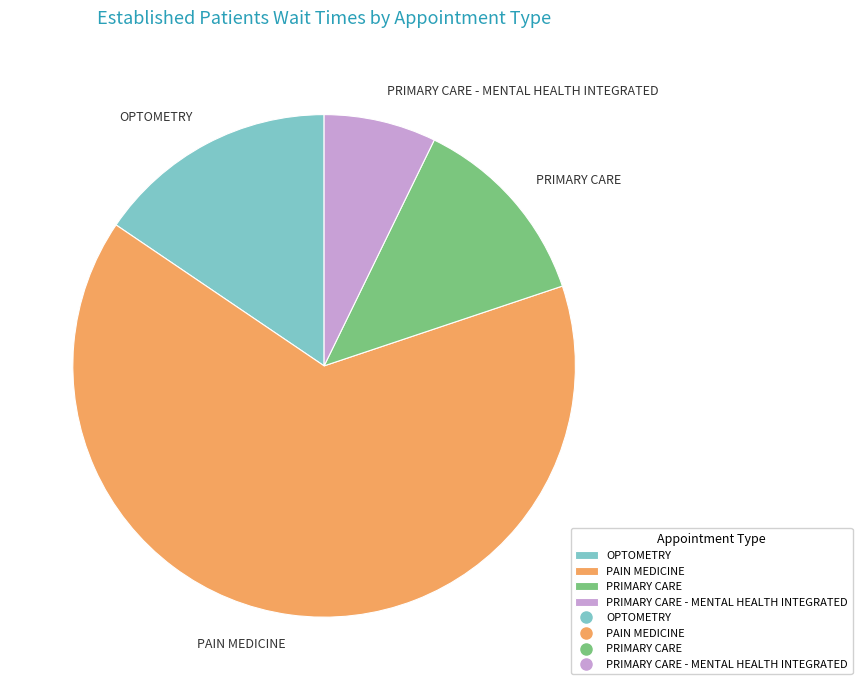

Rank the categories by value from highest to lowest.

PAIN MEDICINE, OPTOMETRY, PRIMARY CARE, PRIMARY CARE - MENTAL HEALTH INTEGRATED